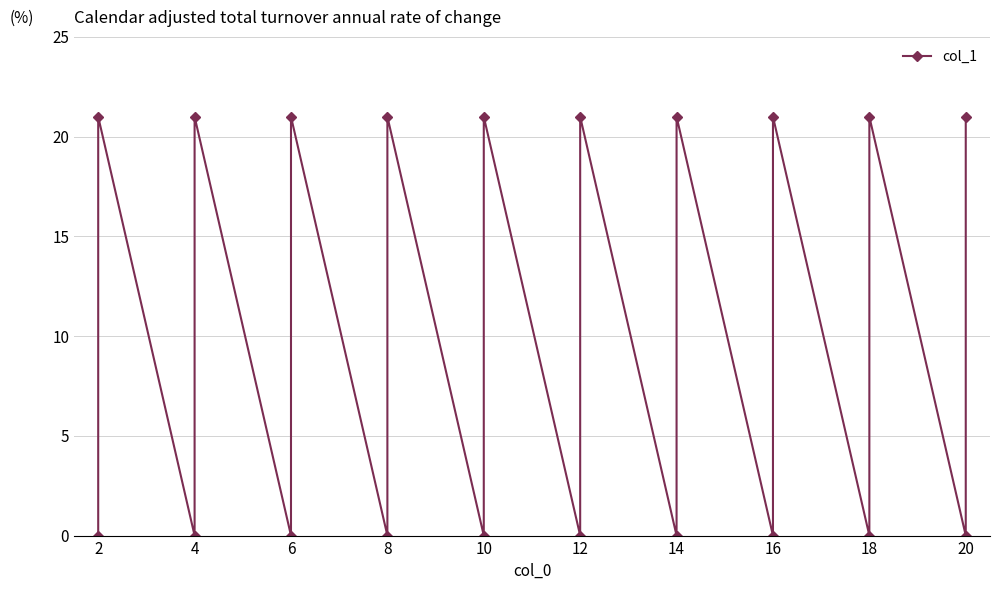

What is the value of the 10th point from the left?

21